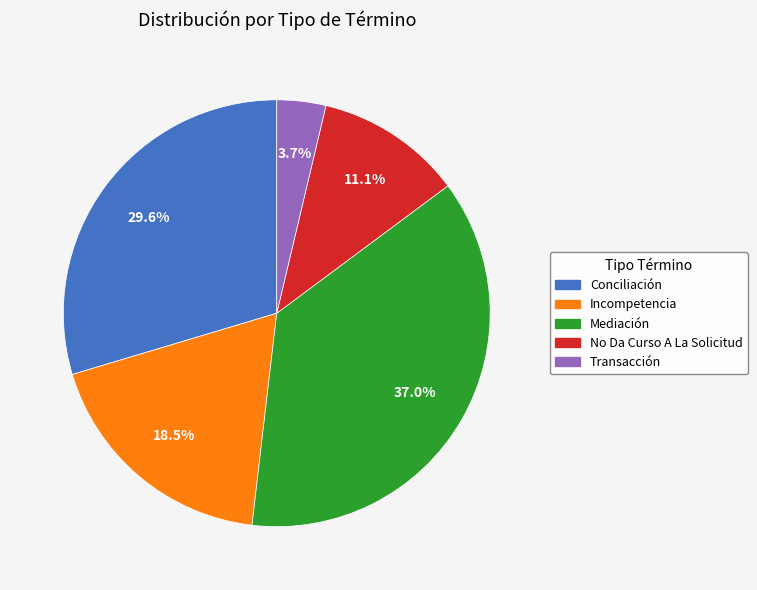

To the nearest percent, what portion does Transacción represent?

4%